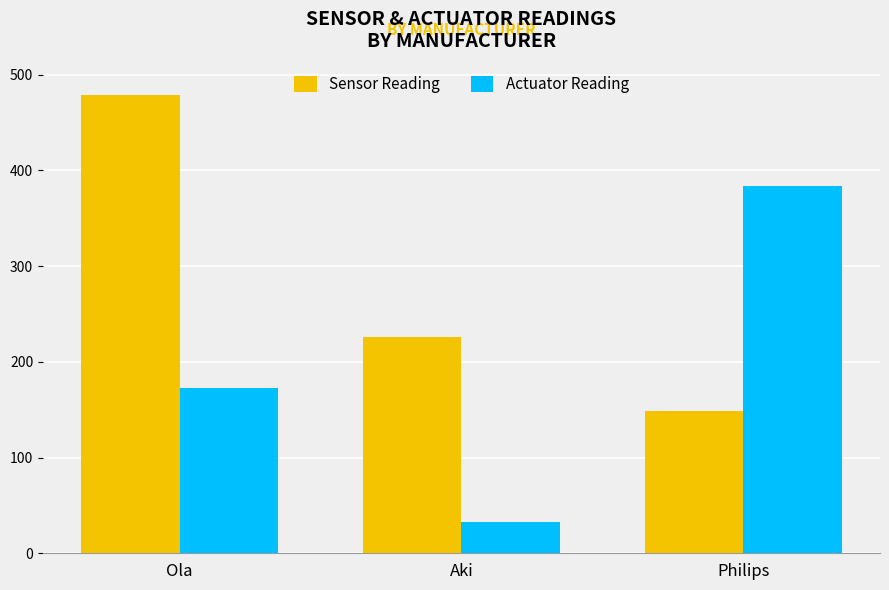

Rank the series by their average value, from highest to lowest.

Sensor Reading, Actuator Reading